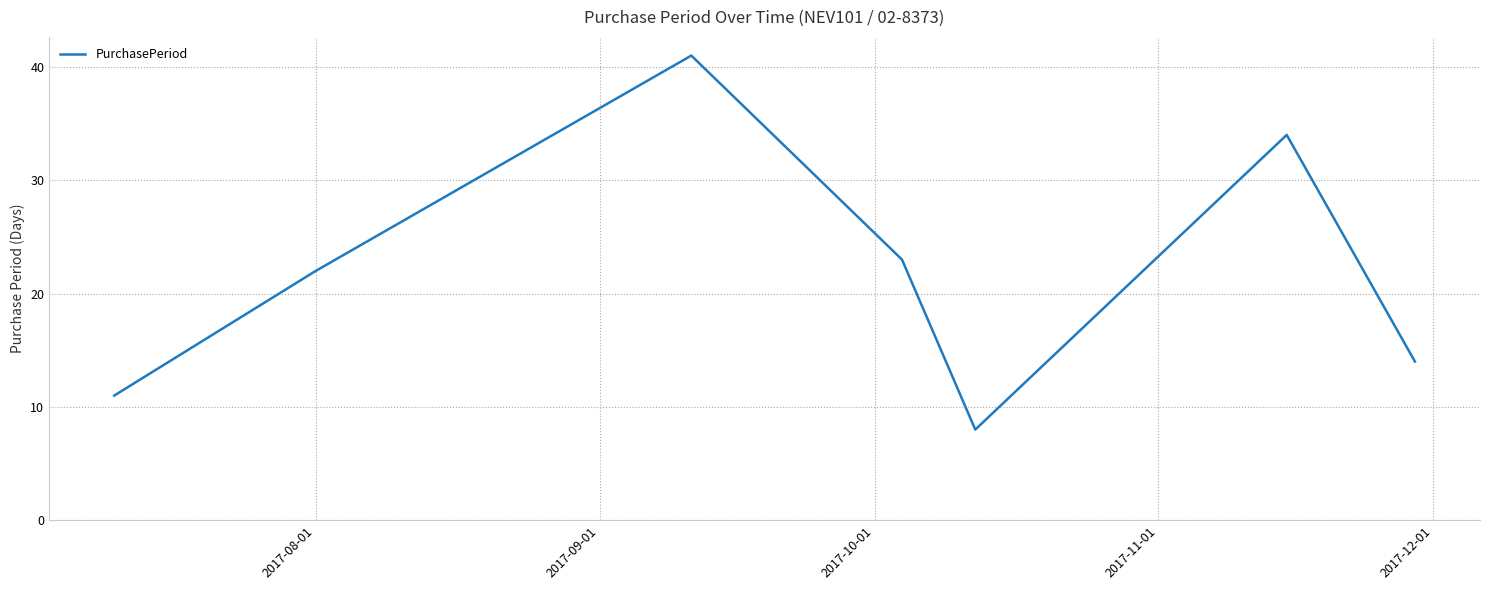

What is the difference between the second highest and minimum values?

26